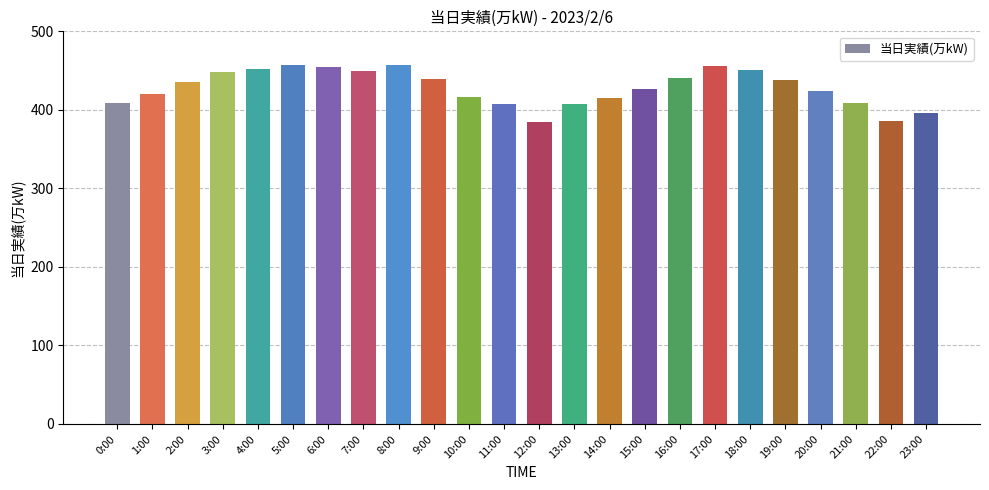

How many distinct data groups are displayed?

1